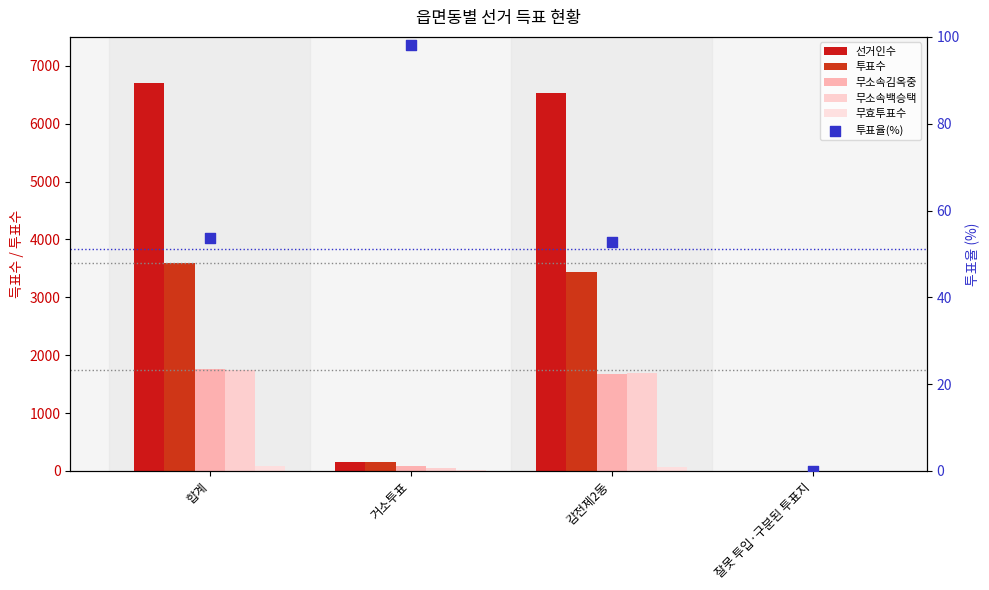

Which series has the widest spread of Y values?

선거인수